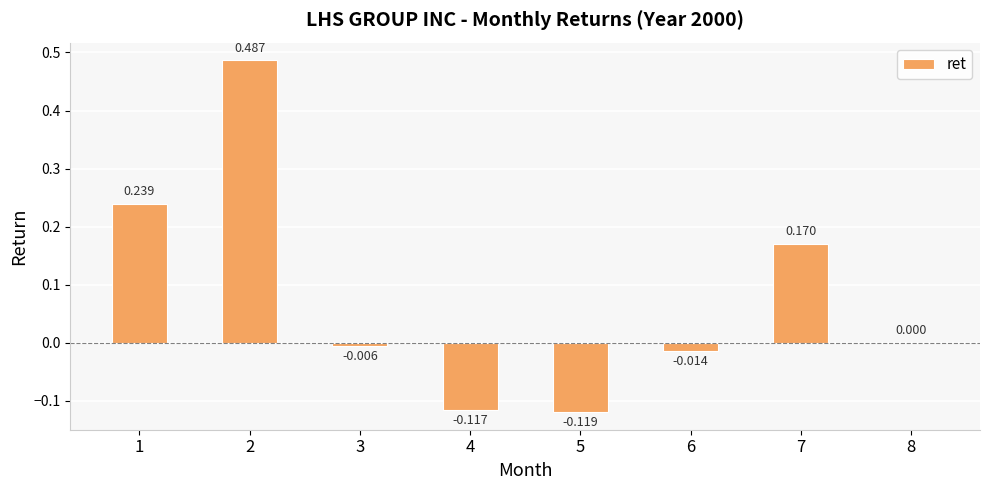

Rank the categories by value from highest to lowest.

2, 1, 7, 8, 3, 6, 4, 5